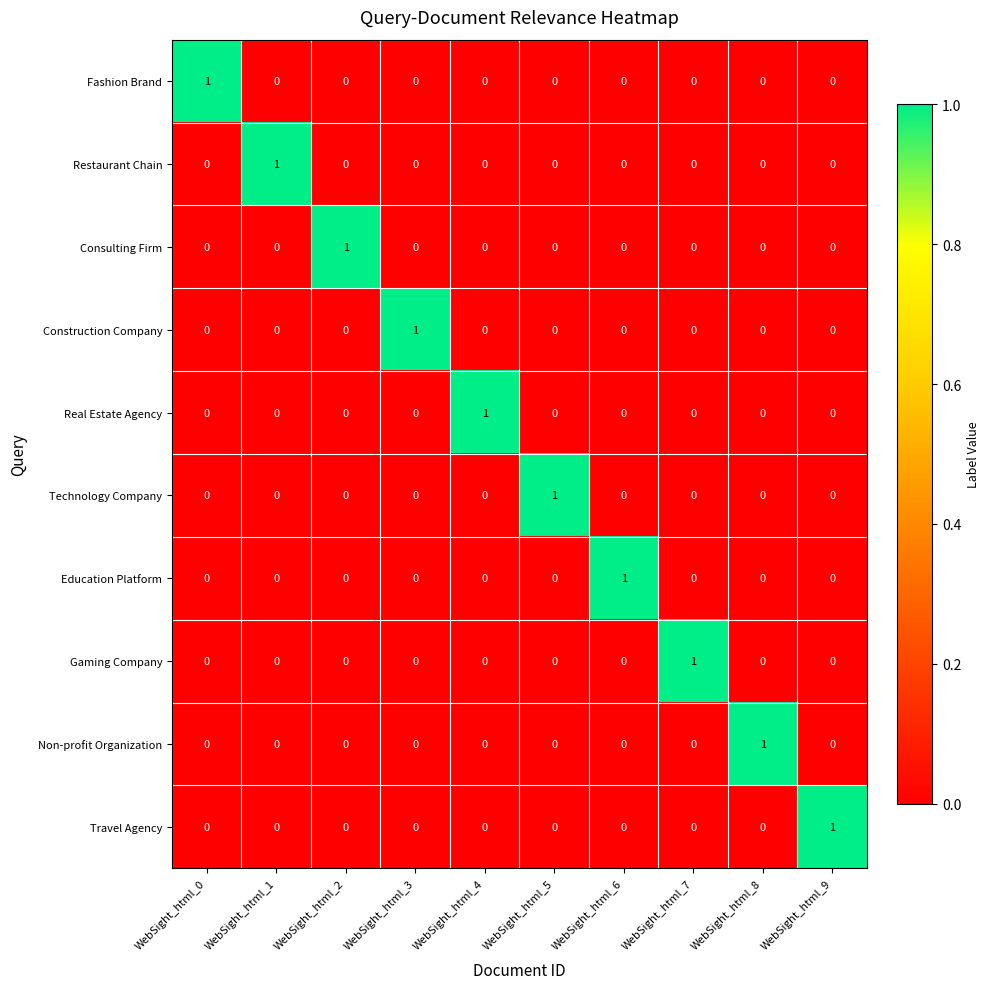

How many categories are shown in the chart?

10